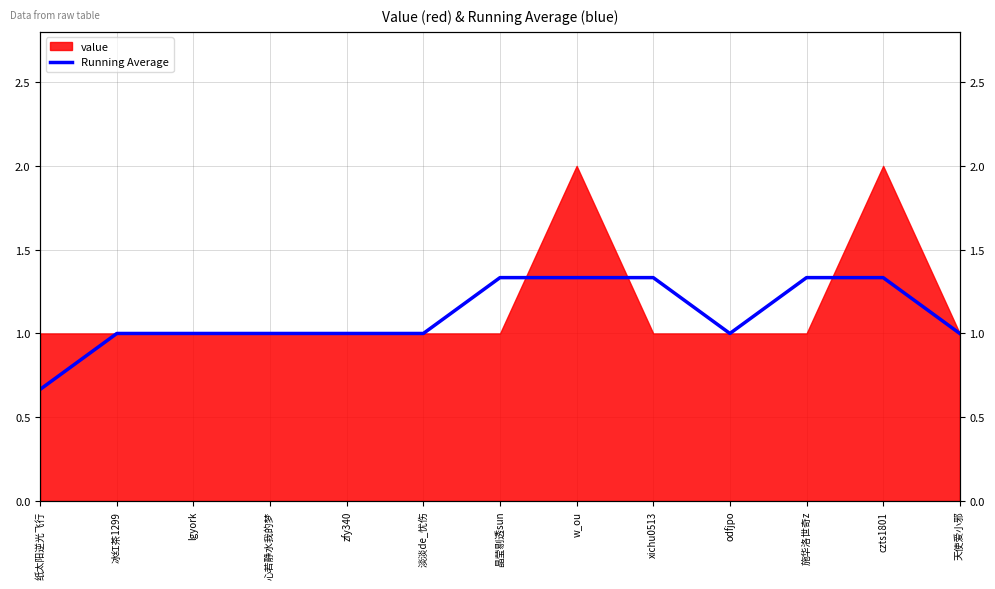

Between 心若静水我的梦 and 纸太阳逆光飞行, which is larger?

心若静水我的梦